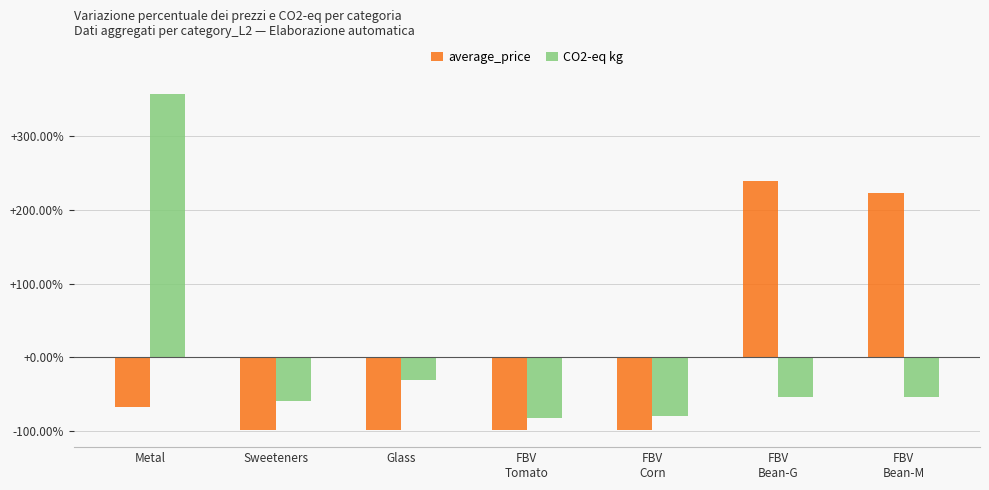

Is the value of CO2-eq kg at FBV
Tomato greater than the value of average_price at Glass?

Yes